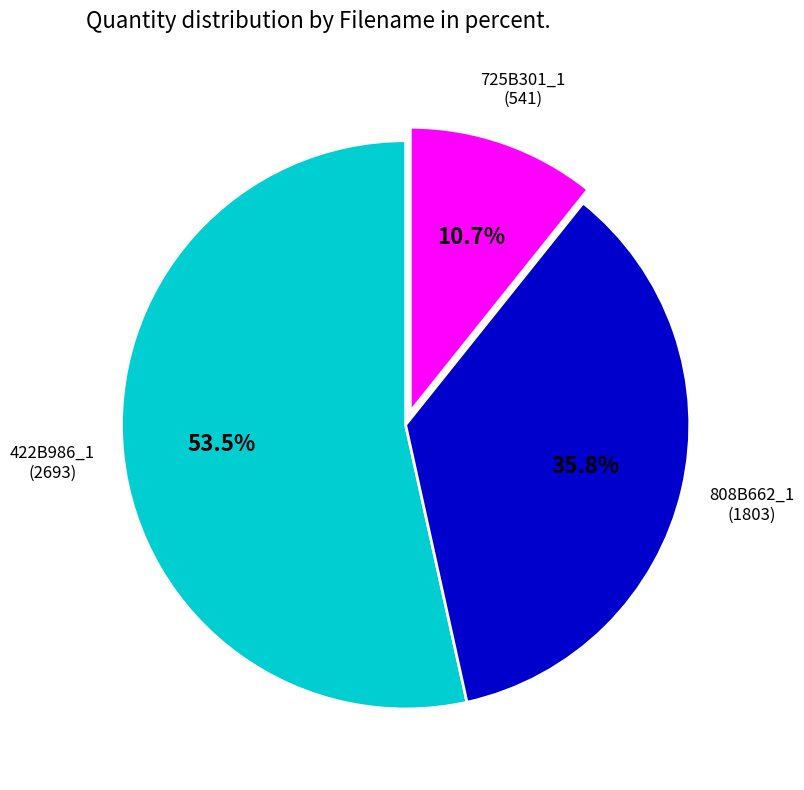

Is there any slice that represents more than half of the pie?

Yes